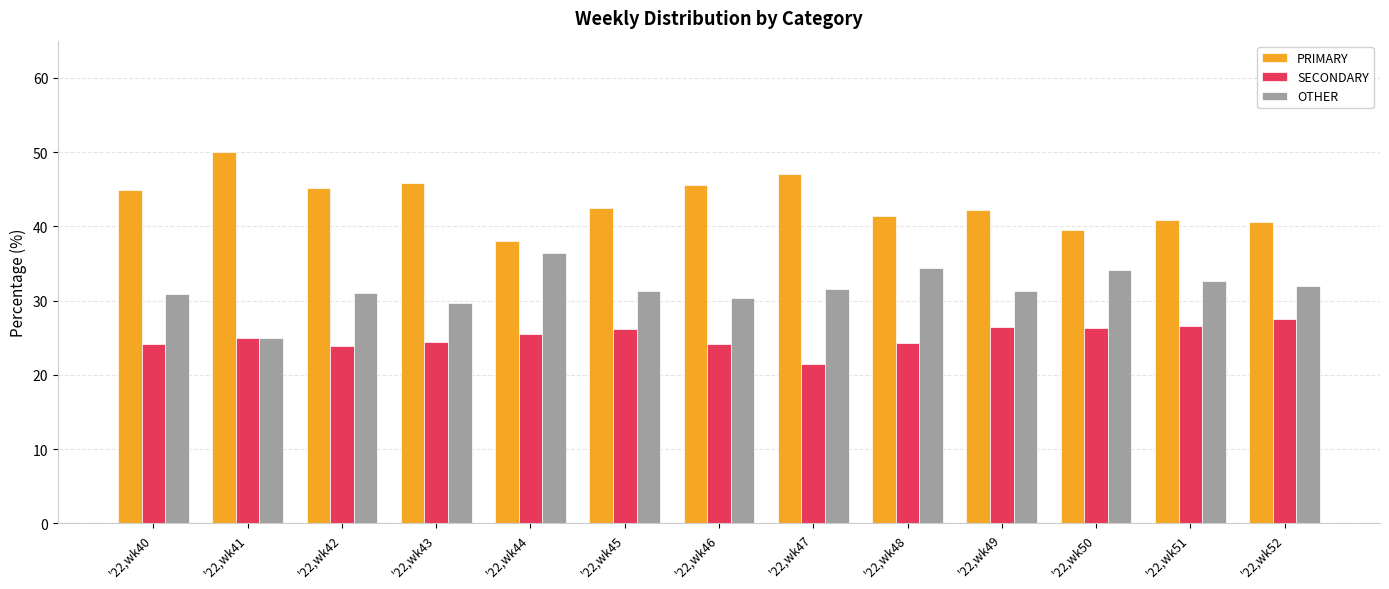

What is the spread (max minus min) of values at '22,wk47?

25.7